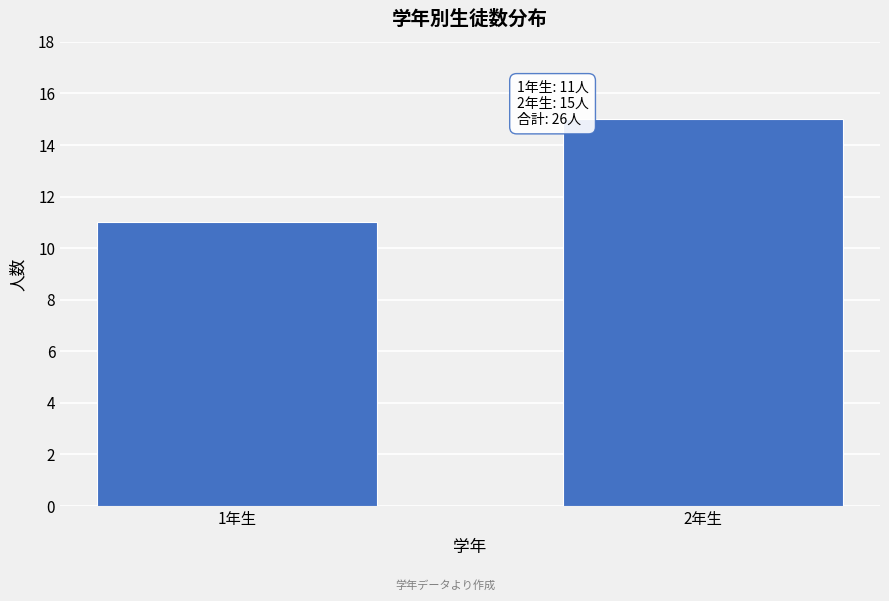

Reading left to right, list all the values displayed in this chart.

1年生=11	2年生=15